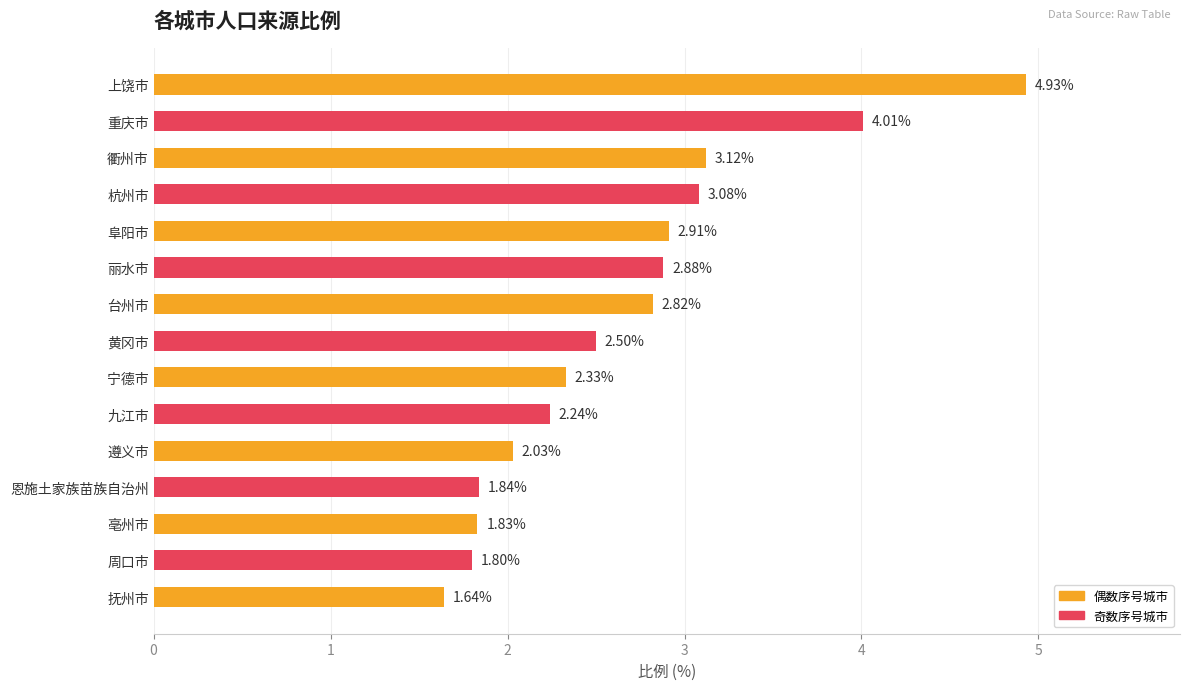

Does the chart contain stacked bars?

No